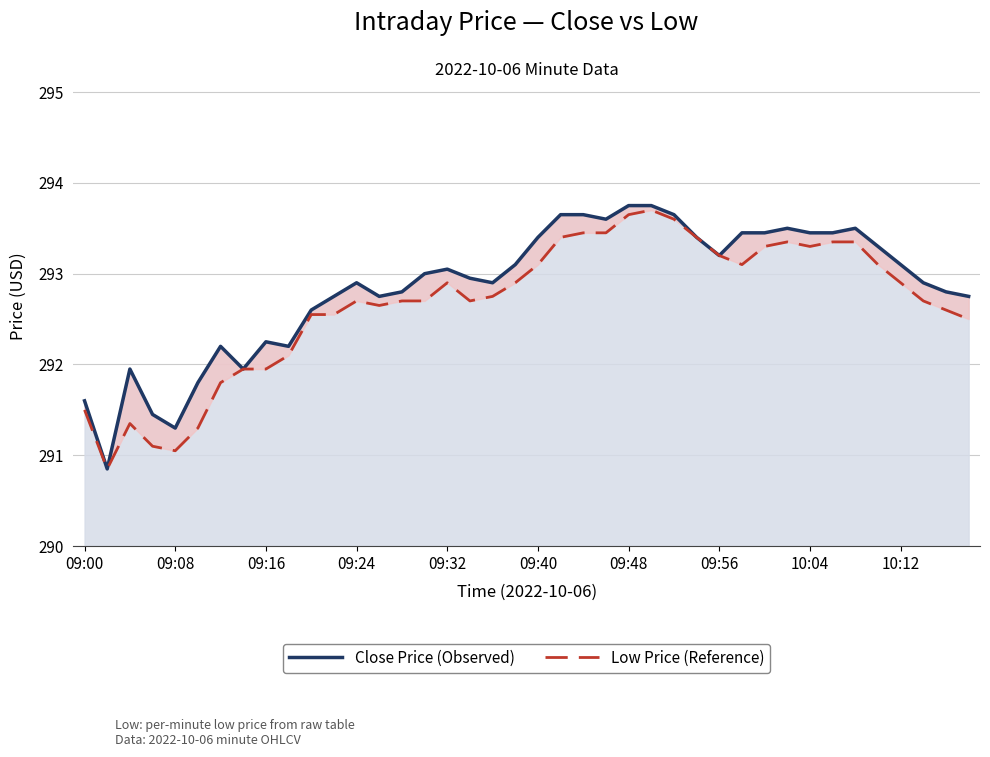

True or false: Close Price (Observed) and Low Price (Reference) intersect in this chart.

False